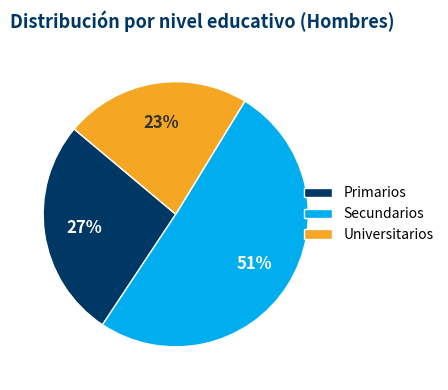

How many segments does this pie chart have?

3